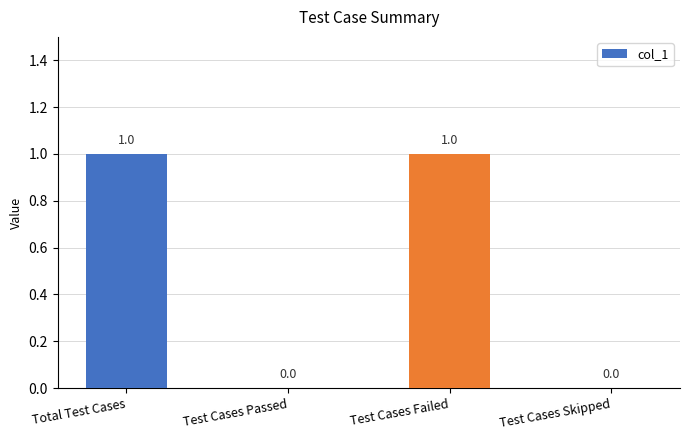

True or false: the data shows 0 at Test Cases Passed.

True